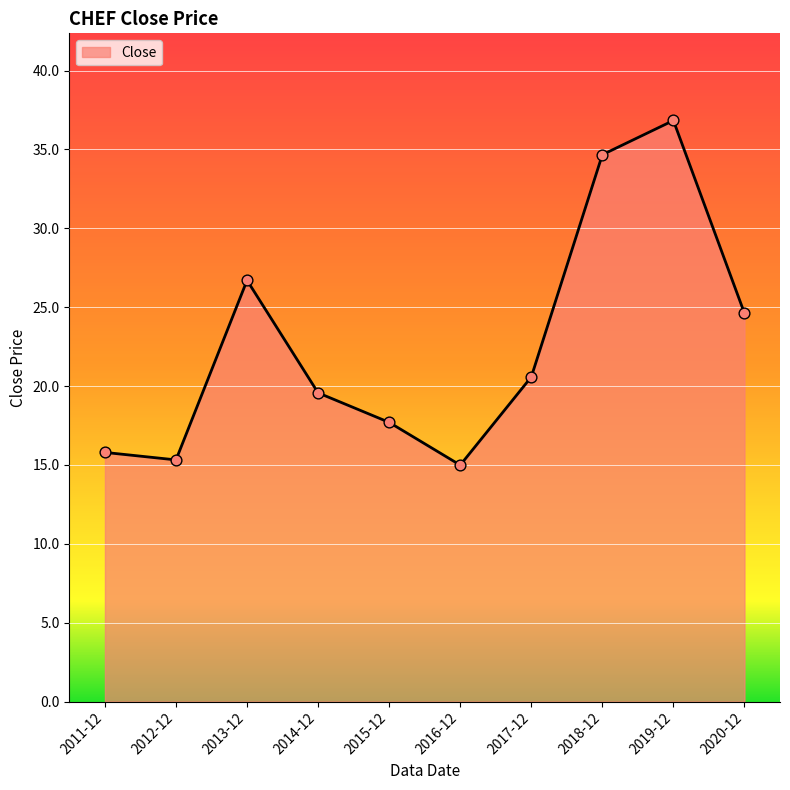

Approximately how many times larger is the value at 2020-12 compared to 2013-12?

0.9